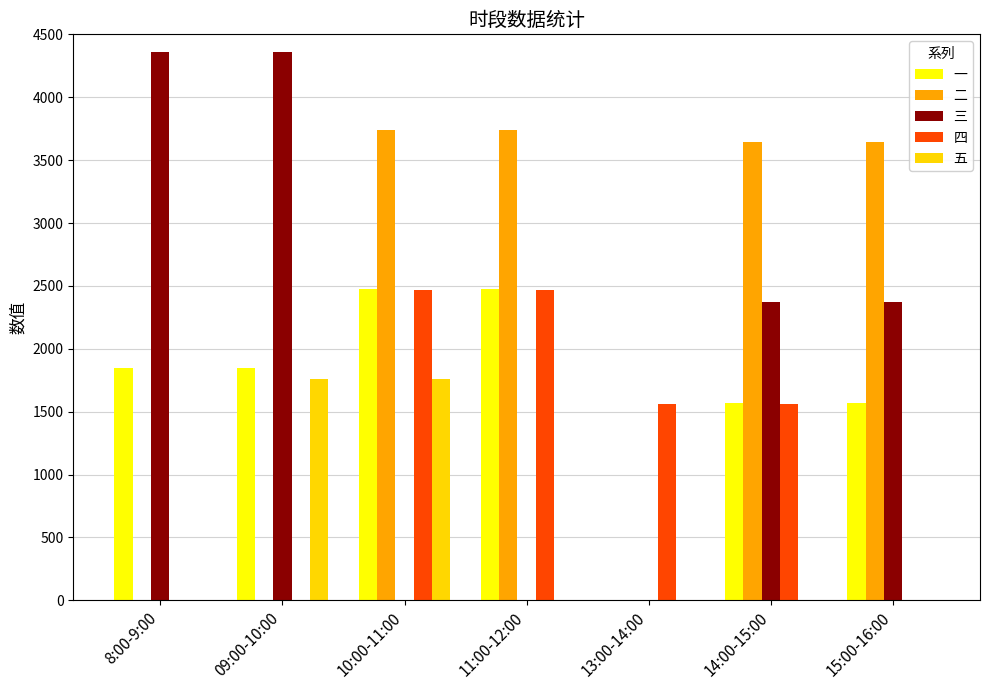

What is the sum of all 五 values?

3518